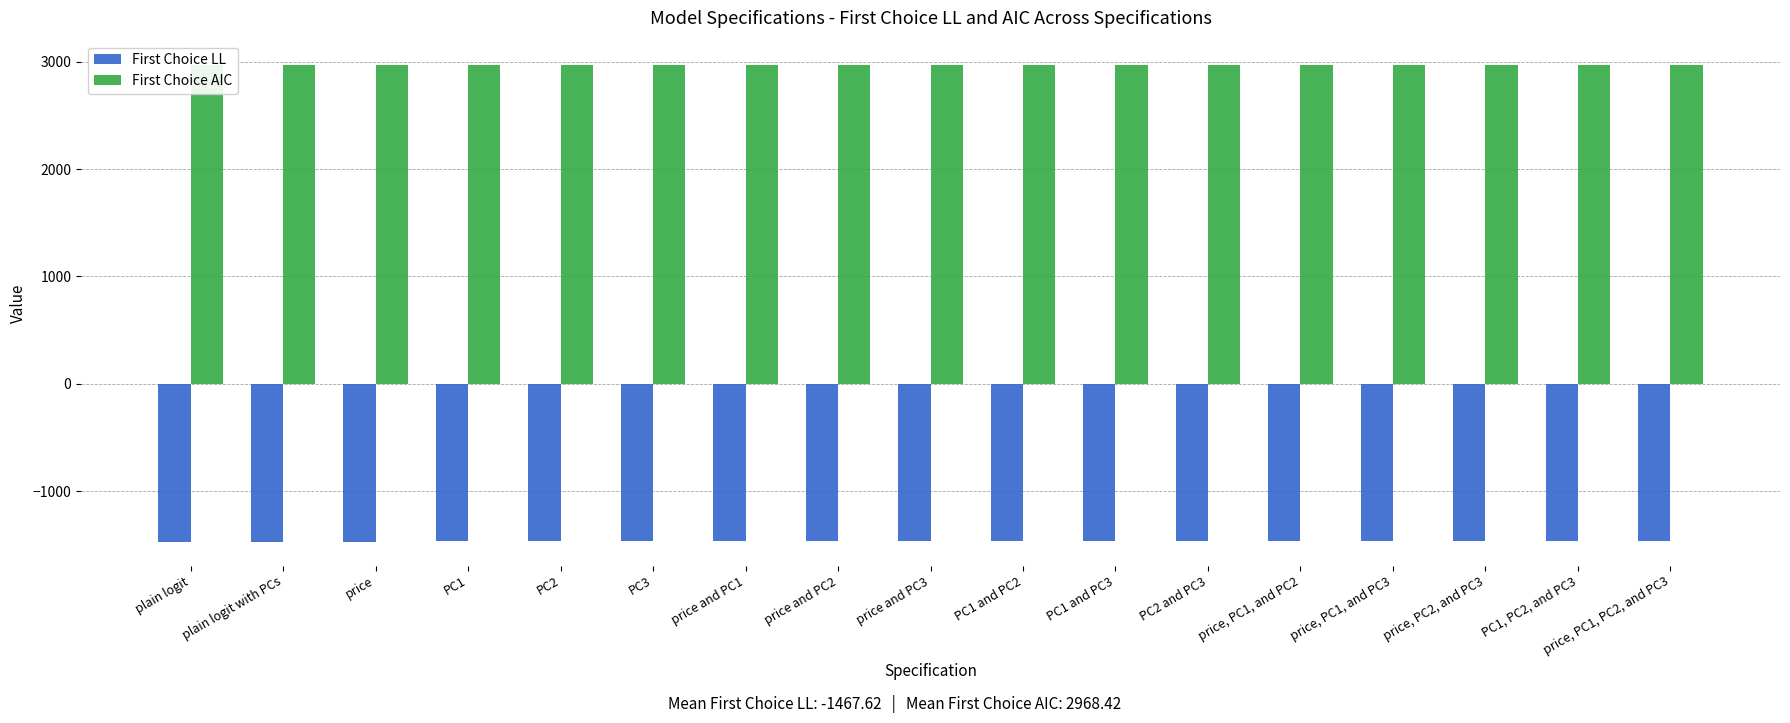

What is the average value of the First Choice AIC series?

2968.4